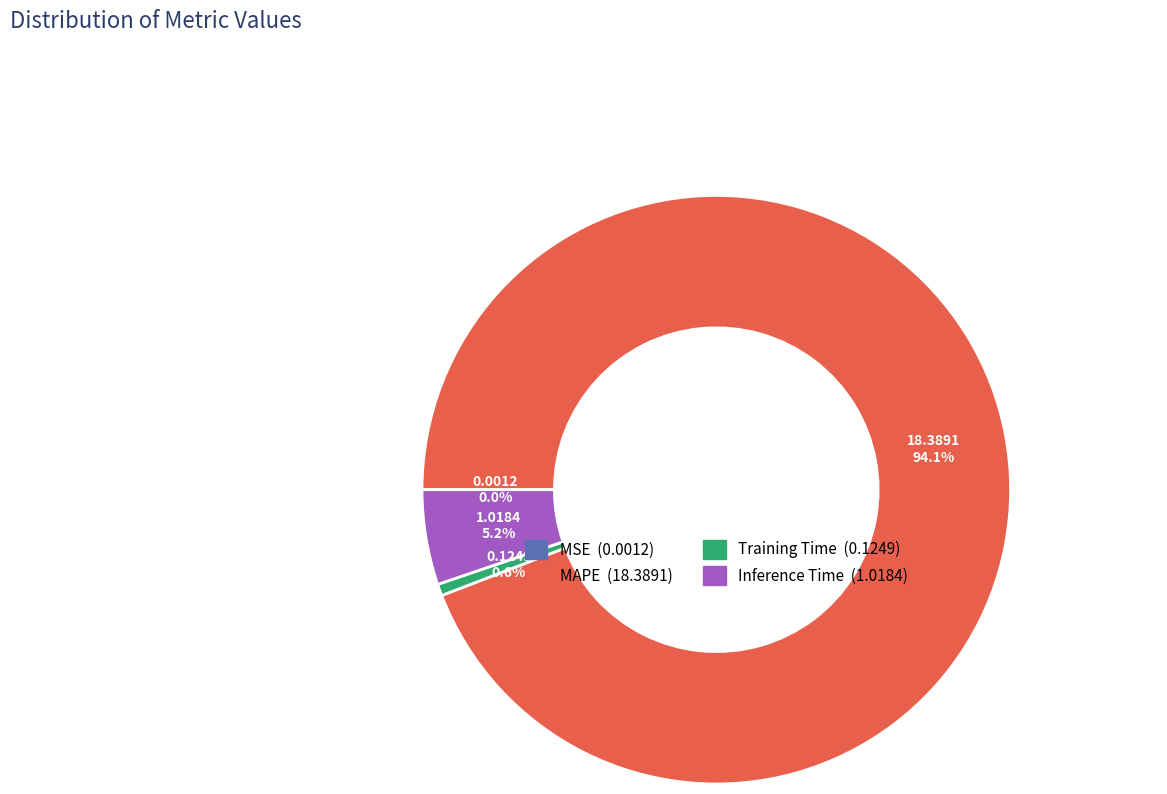

To the nearest percent, what is the combined percentage of MAPE and Inference Time?

99%